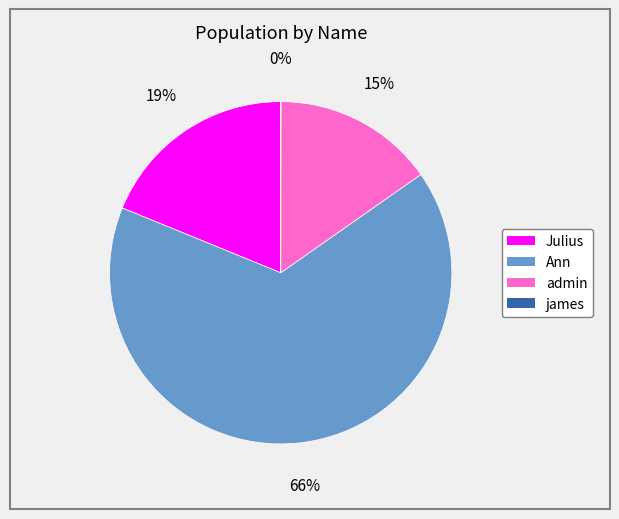

What is the largest slice in the pie chart?

Ann